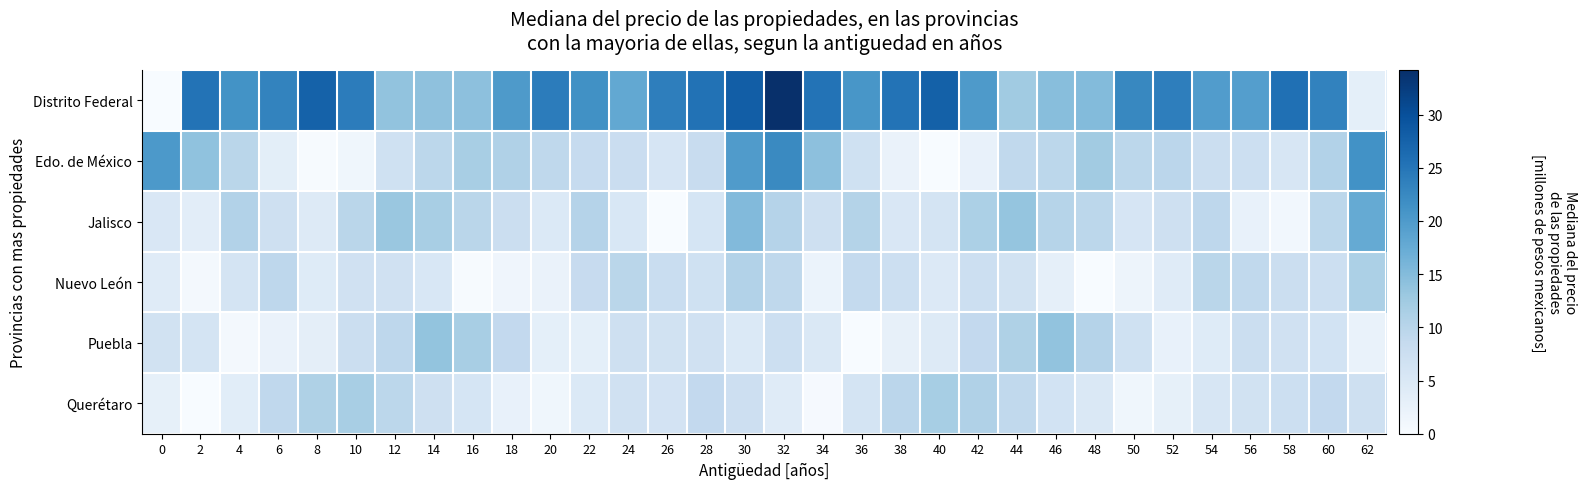

Reading left to right, list all the values displayed in this chart.

Distrito Federal: 0=0.0	2=25.3	4=21.2	6=23.2	8=27.6	10=24.1	12=13.9	14=14.1	16=14.2	18=20.1	20=24.1	22=21.5	24=18.0	26=23.8	28=25.5	30=28.1	32=34.2	34=25.3	36=20.6	38=25.3	40=27.7	42=20.1	44=12.5	46=14.7	48=15.0	50=22.7	52=23.8	54=19.6	56=19.4	58=25.7	60=23.3	62=3.1
Edo. de México: 0=20.2	2=14.0	4=9.8	6=3.5	8=0.2	10=1.3	12=6.9	14=9.5	16=11.7	18=10.9	20=9.2	22=8.5	24=7.7	26=5.7	28=8.0	30=19.9	32=22.4	34=14.3	36=6.8	38=2.2	40=0.0	42=2.6	44=9.1	46=9.6	48=12.3	50=9.6	52=9.7	54=7.7	56=7.4	58=5.6	60=10.7	62=21.3
Jalisco: 0=5.1	2=3.6	4=10.6	6=7.0	8=4.4	10=9.8	12=13.1	14=11.7	16=9.9	18=7.6	20=4.7	22=10.4	24=5.3	26=0.0	28=5.8	30=15.1	32=10.4	34=7.2	36=10.5	38=5.1	40=6.0	42=11.2	44=13.6	46=10.2	48=9.6	50=5.6	52=7.1	54=9.4	56=2.6	58=1.0	60=9.6	62=17.7
Nuevo León: 0=4.0	2=0.8	4=5.9	6=9.5	8=4.3	10=6.8	12=6.8	14=5.3	16=0.2	18=1.3	20=2.2	22=8.4	24=9.8	26=7.9	28=6.9	30=10.7	32=9.3	34=2.0	36=8.8	38=7.4	40=4.5	42=7.5	44=6.6	46=3.0	48=0.0	50=1.7	52=4.1	54=9.8	56=9.0	58=7.7	60=7.5	62=11.2
Puebla: 0=6.6	2=6.1	4=0.8	6=2.1	8=3.3	10=7.6	12=9.5	14=13.6	16=11.7	18=8.9	20=3.2	22=3.2	24=7.1	26=6.5	28=6.8	30=4.7	32=7.4	34=4.9	36=0.0	38=2.8	40=4.5	42=8.9	44=11.0	46=13.8	48=10.4	50=6.9	52=2.5	54=4.2	56=7.6	58=6.7	60=6.4	62=2.3
Querétaro: 0=2.8	2=0.0	4=3.7	6=9.1	8=11.0	10=11.7	12=9.5	14=7.2	16=5.8	18=2.5	20=1.3	22=4.8	24=6.7	26=6.2	28=8.8	30=7.3	32=4.1	34=0.3	36=6.1	38=9.7	40=11.8	42=10.9	44=9.0	46=6.3	48=4.8	50=1.3	52=2.9	54=5.5	56=6.4	58=7.4	60=8.9	62=7.1